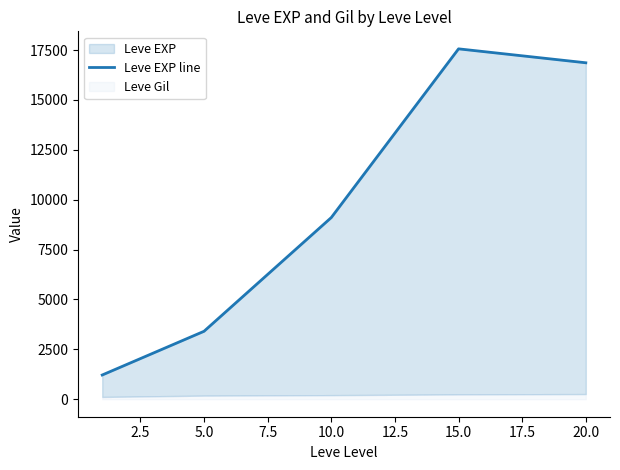

The value at 5.0 is 904.4. True or false?

False